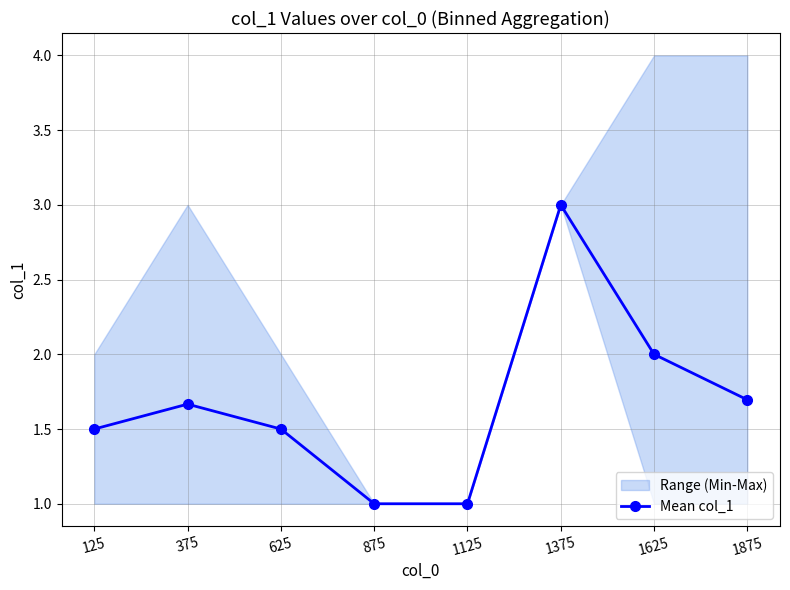

How many data points does each series have?

8